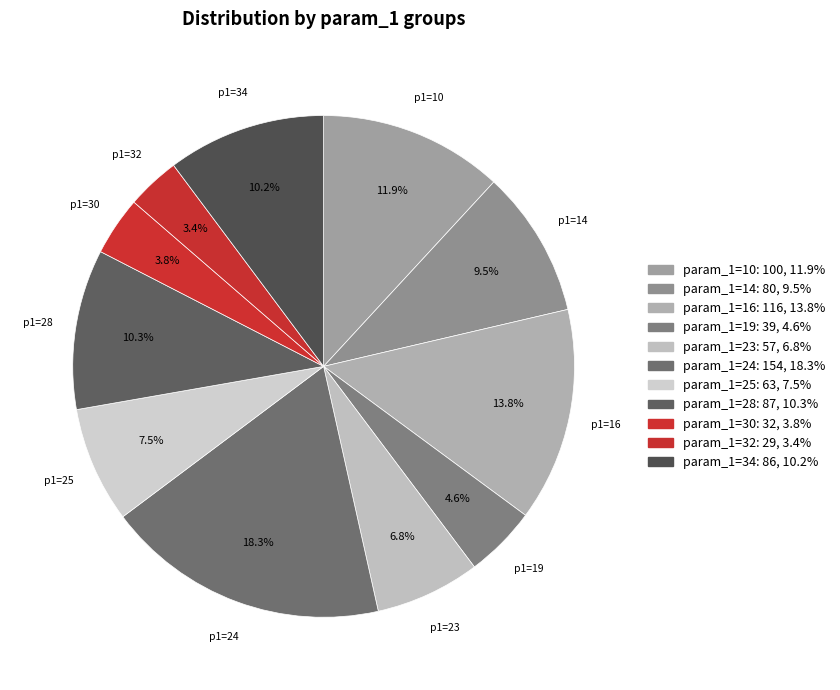

Count the number of slices in the pie.

11